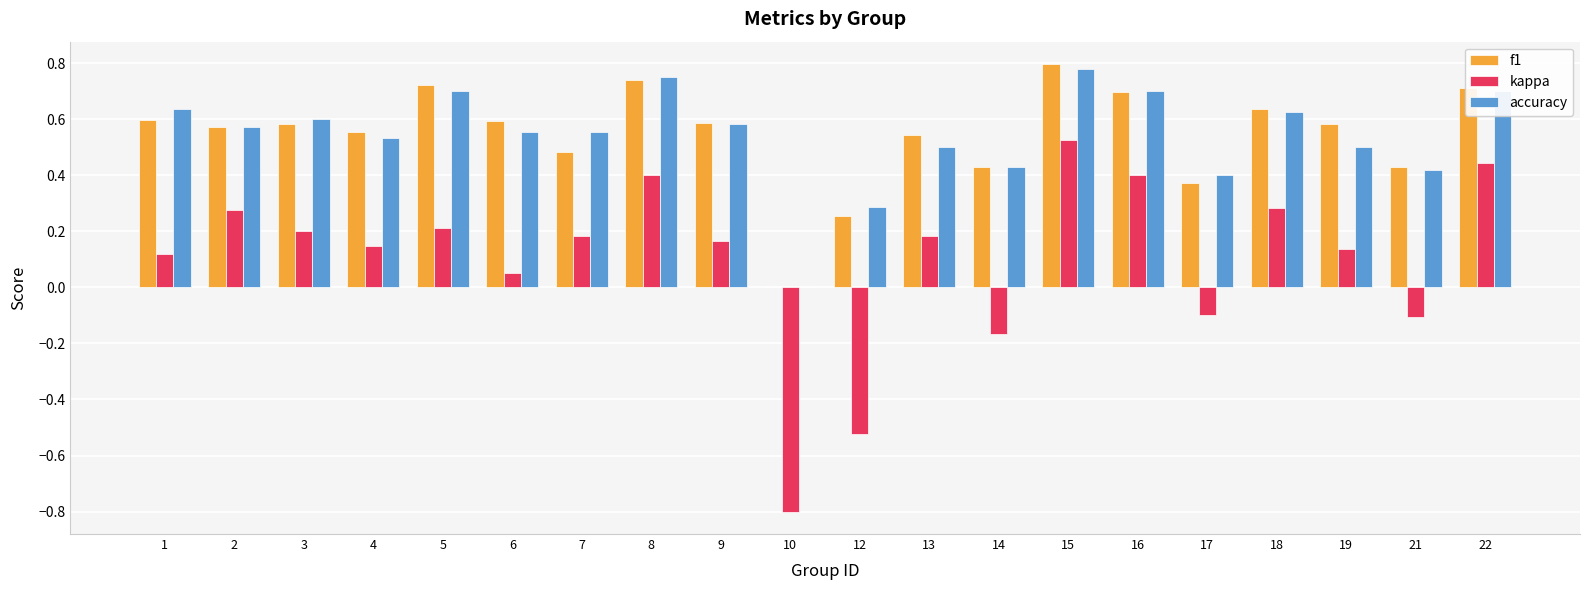

At which label does kappa first exceed 0?

1